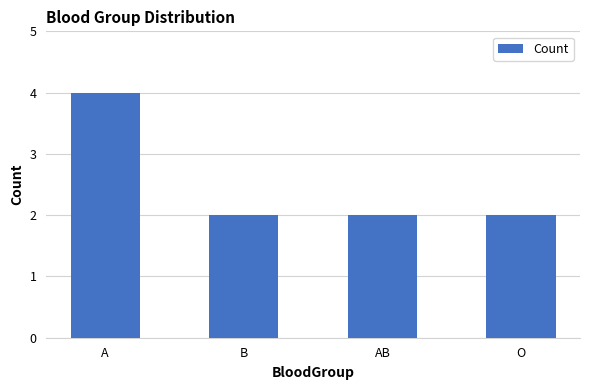

What is the approximate value at AB?

2